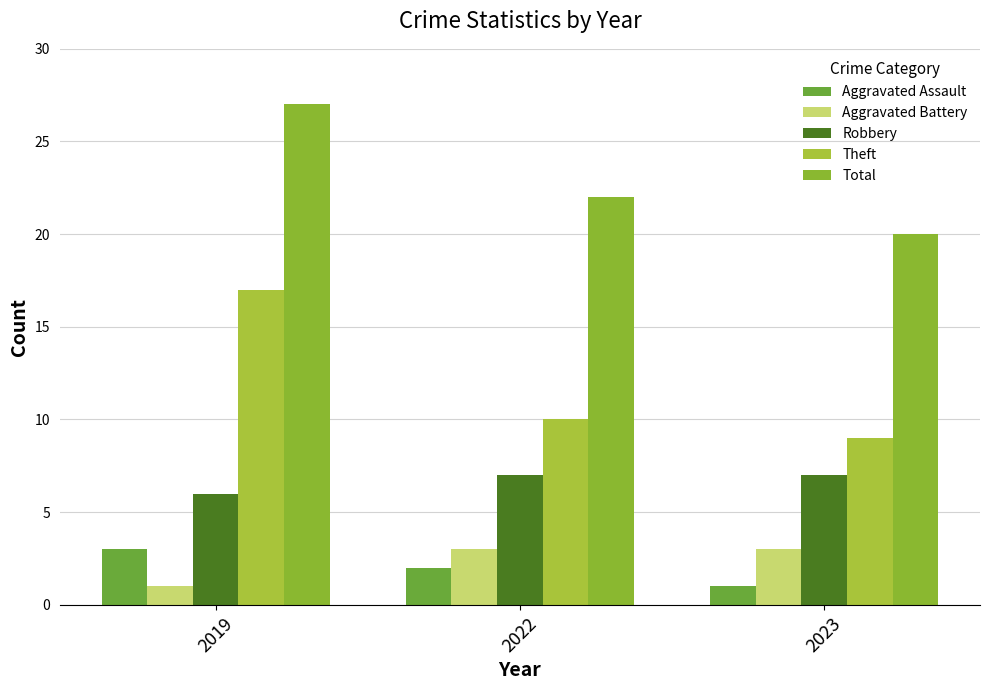

At which label is Aggravated Assault closest to 2?

2022